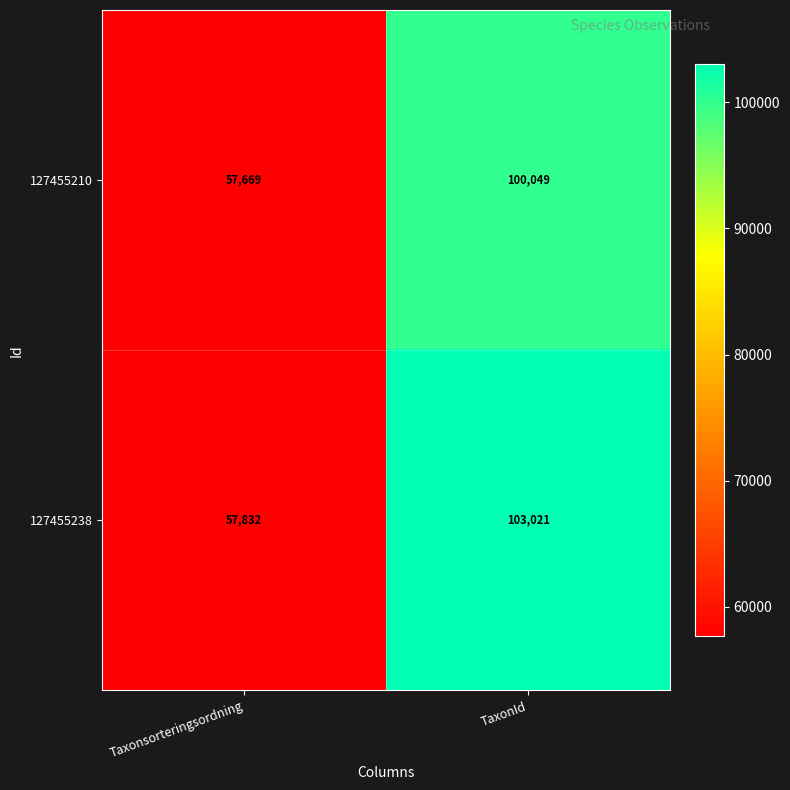

What is the smallest value displayed?

57669